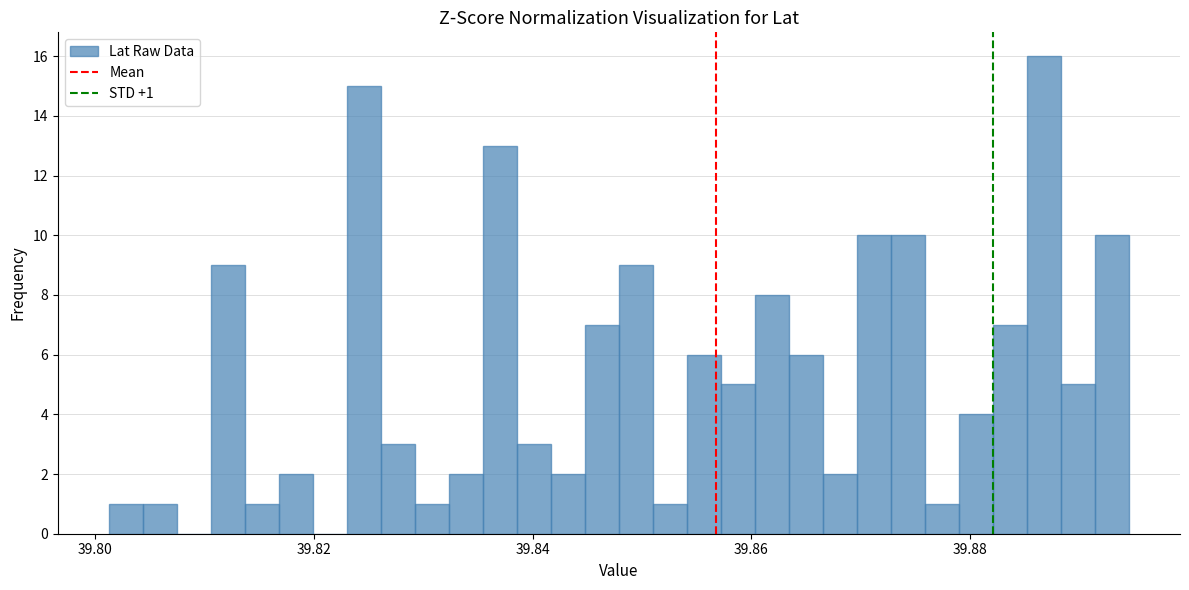

Around what value on the x-axis is the tallest bar? Give the approximate position of its centre, as read against the axis.

39.886